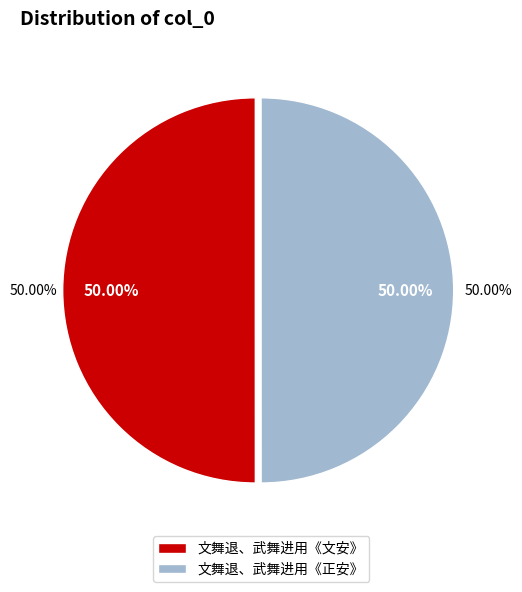

Does 绍兴以后祀感生帝十六首 文舞退、武舞进用《正安》。 account for over 50% of the chart?

No